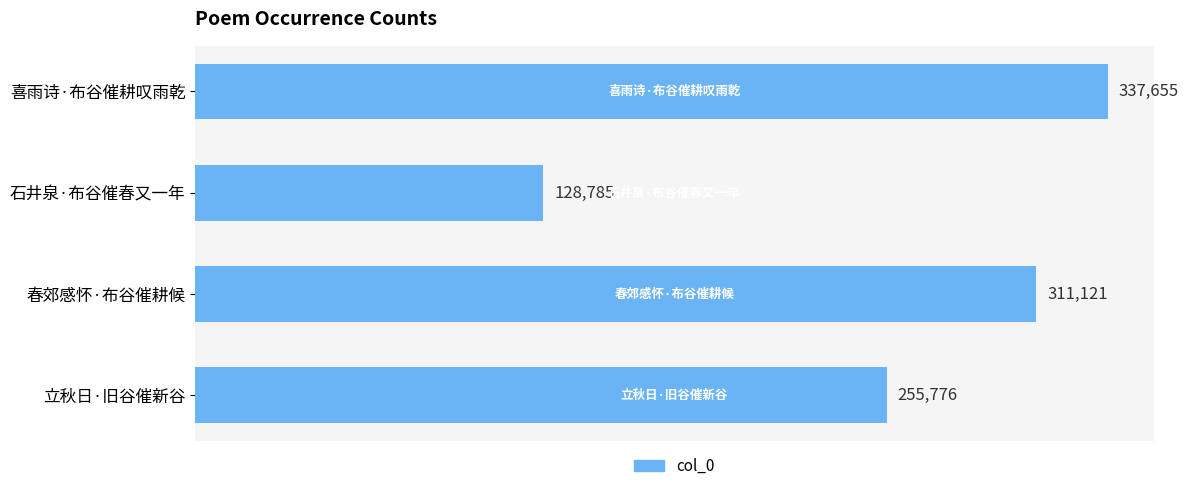

At which label is the value closest to 233220?

立秋日·旧谷催新谷